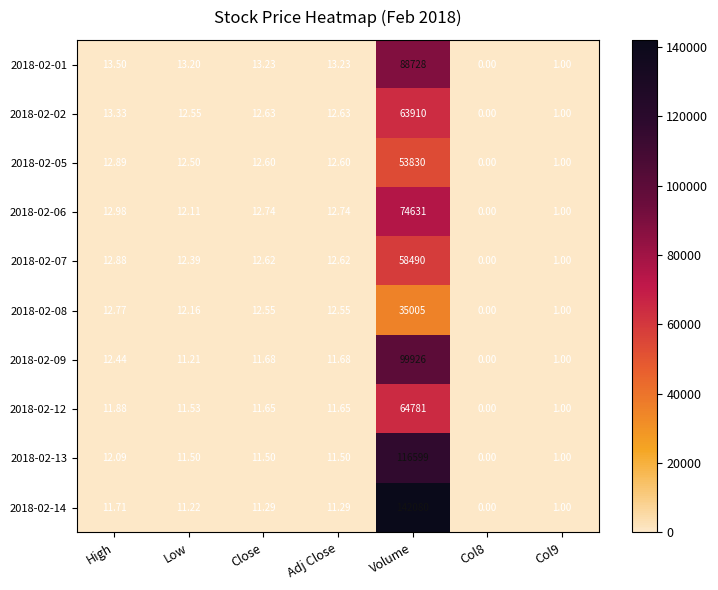

At which category is the sum across all series the highest?

Volume